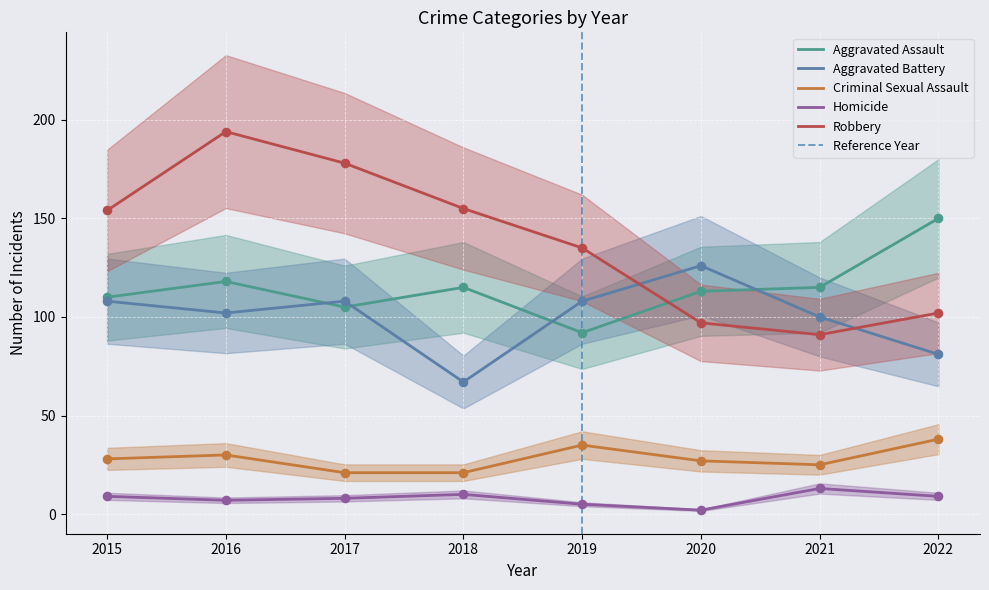

What is the total value across all series at 2022?

380